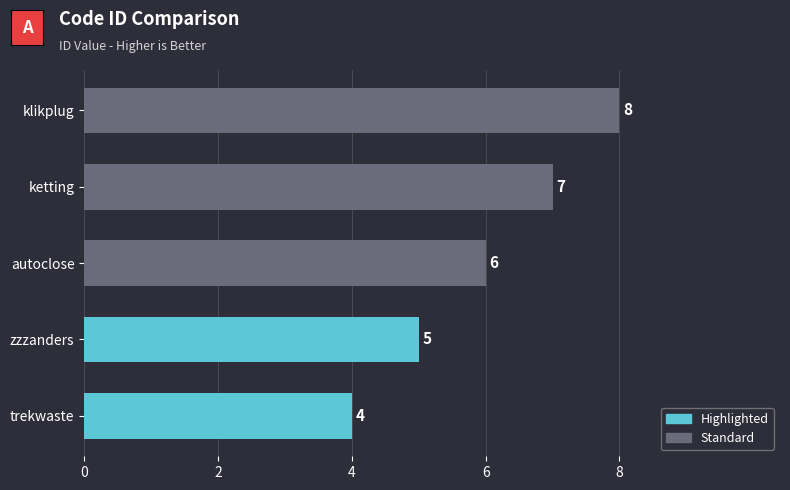

Reading bottom to top, list all the values displayed in this chart.

trekwaste=4	zzzanders=5	autoclose=6	ketting=7	klikplug=8